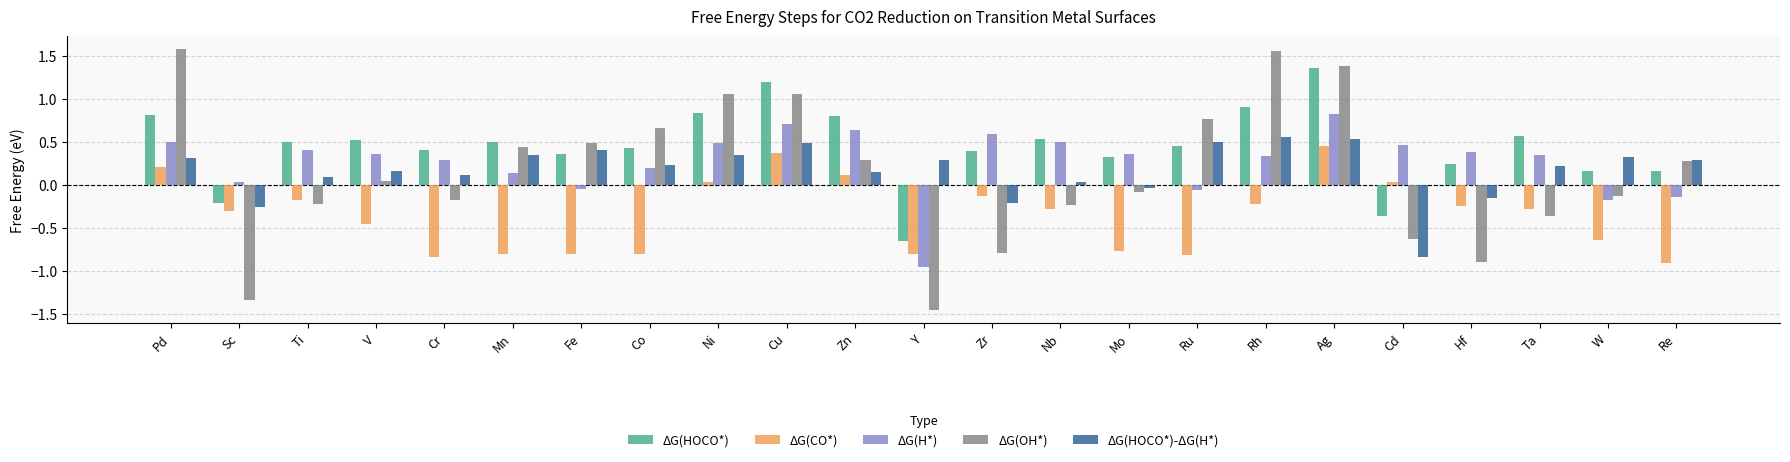

What is the sum of all ΔG(H*) values?

6.3